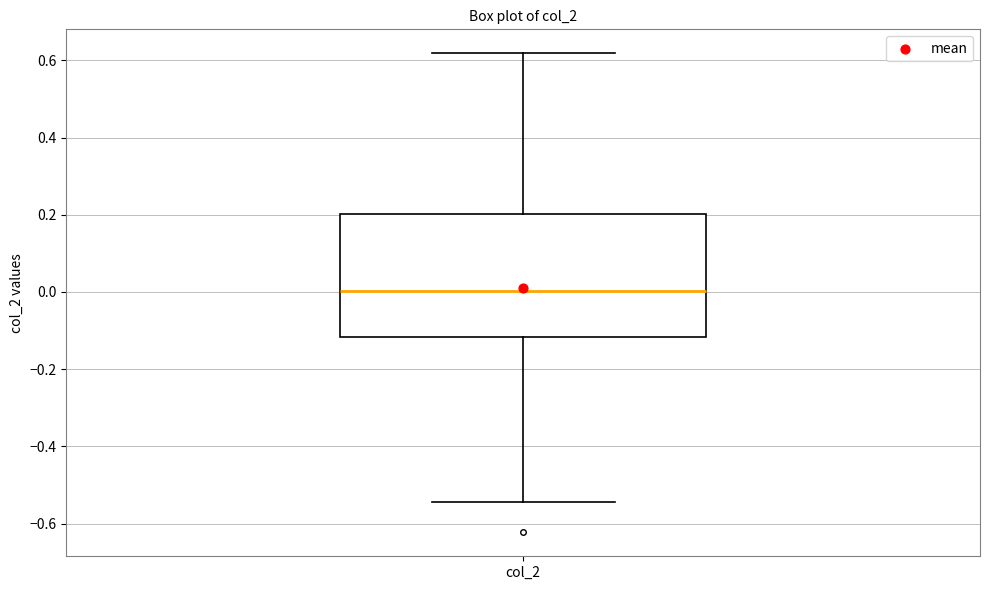

Transcribe this box plot: give where the median line is, the range the box spans, and where the two whiskers end, as read against the y-axis. The values are not printed on the chart, so give them approximately, as read against the axis.

median 0.00, box -0.12 to 0.20, whiskers -0.54 to 0.62